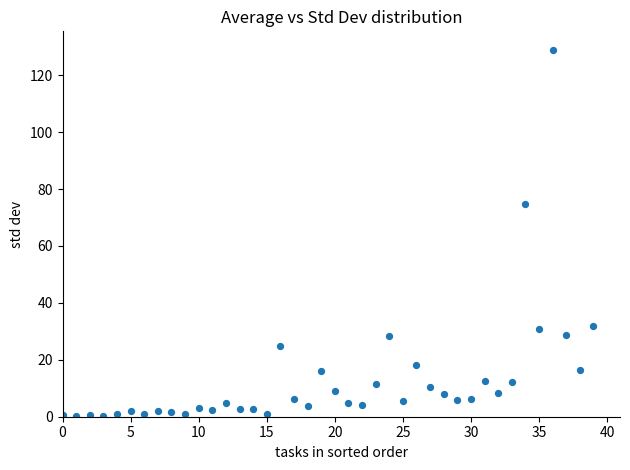

What Y value in the scatter plot is closest to 64?

74.8